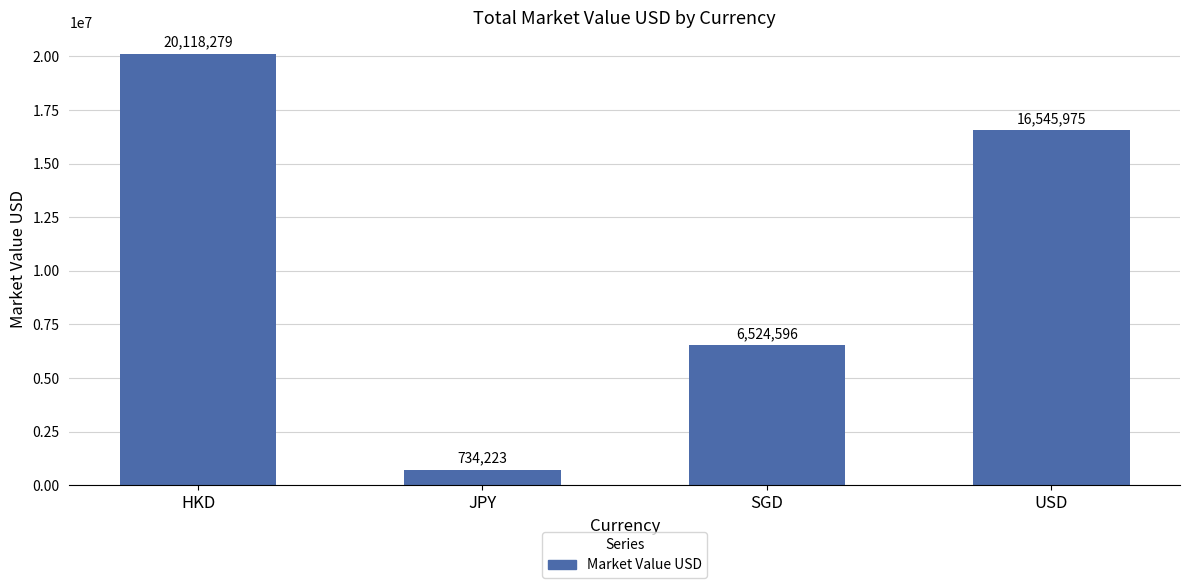

What is the approximate value at HKD?

20118279.3